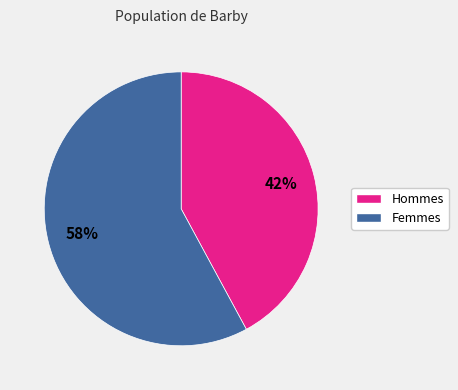

Is there a majority slice in this chart?

Yes